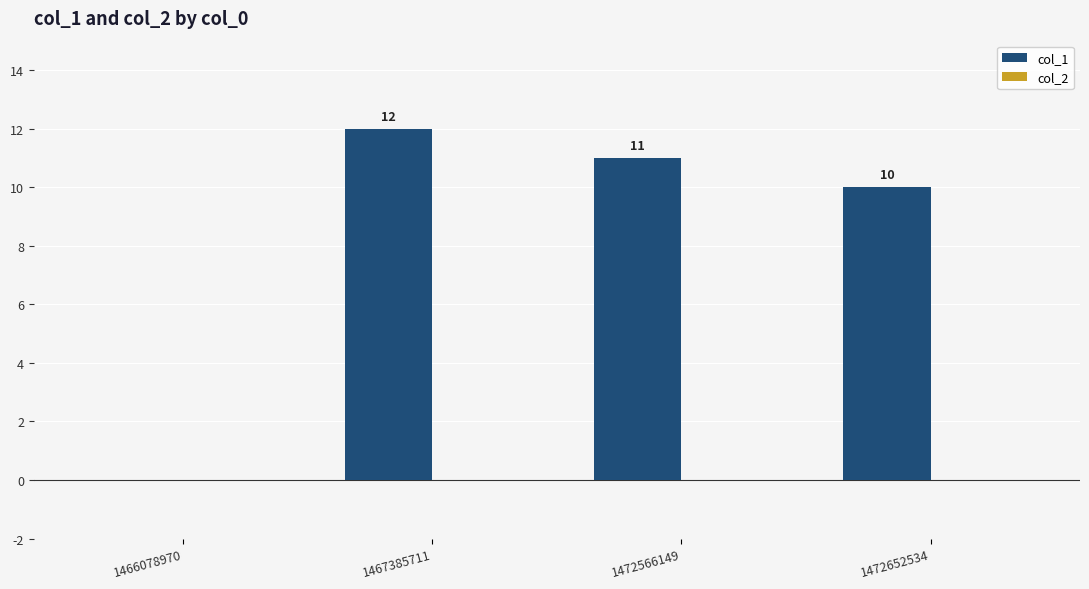

What is the sum of the values at 1466078970 and 1467385711?

12